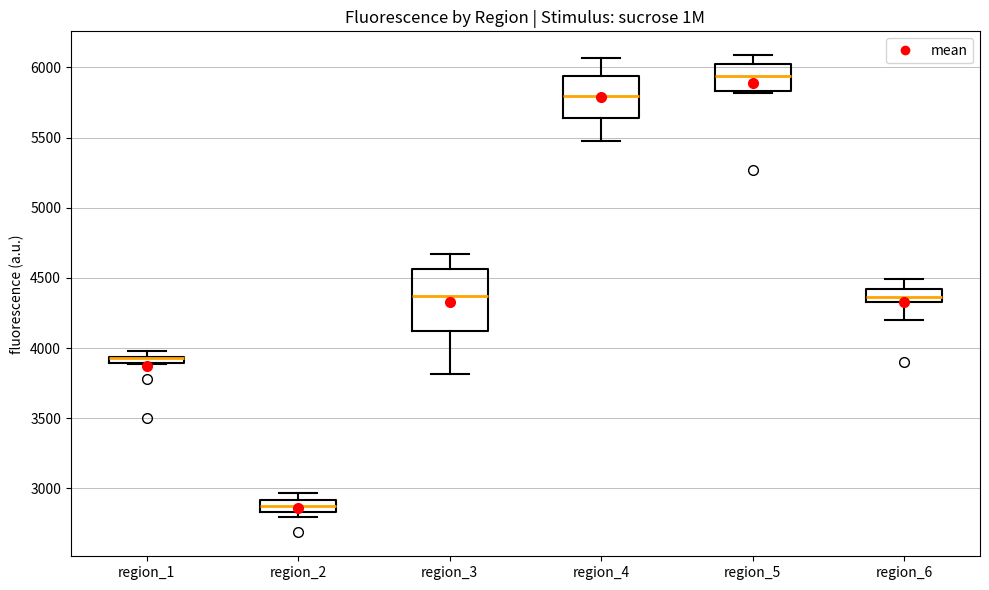

Where is the lower edge of the box for region_3 on the y-axis? The values are not printed on the chart, so give them approximately, as read against the axis.

4100